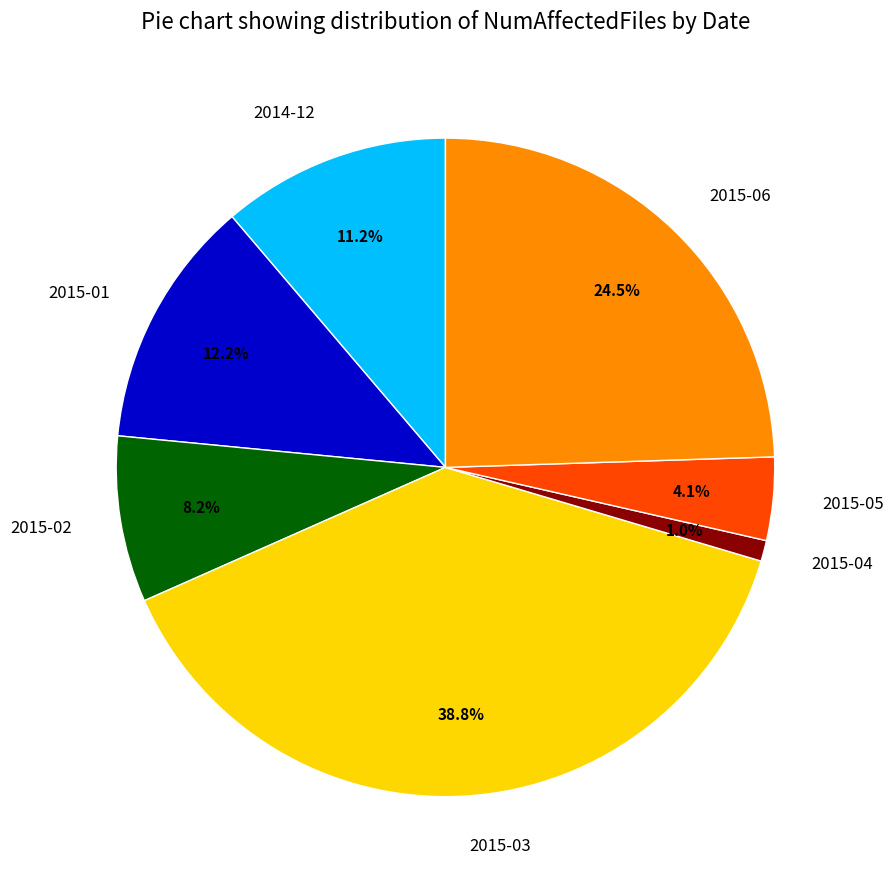

To the nearest percent, what percentage of the pie is 2015-03?

39%